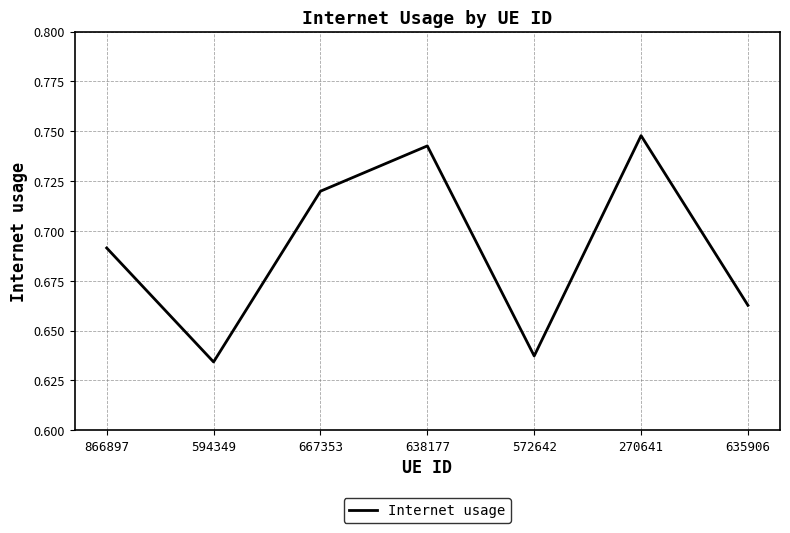

How many lines are shown in the chart?

1